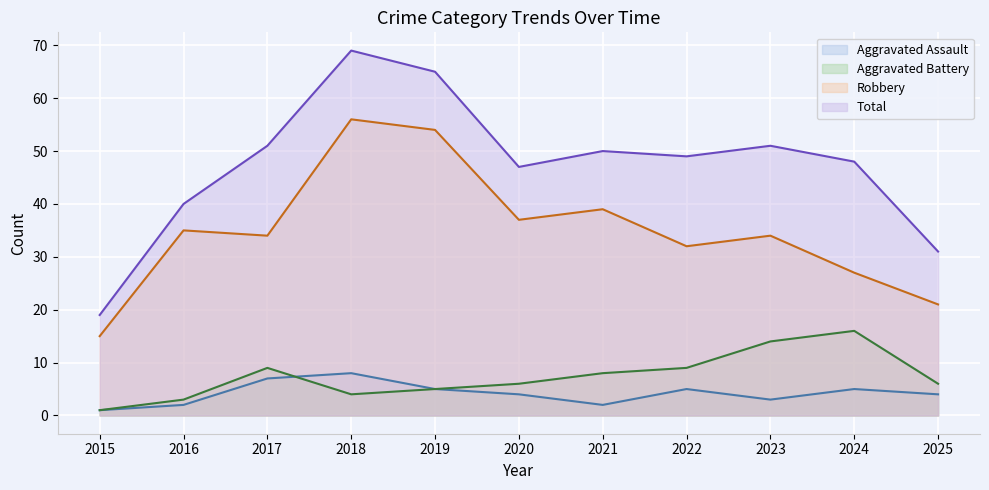

Reading left to right, what are all the values shown in this chart?

Aggravated Assault: 1	2	7	8	5	4	2	5	3	5	4
Aggravated Battery: 1	3	9	4	5	6	8	9	14	16	6
Robbery: 15	35	34	56	54	37	39	32	34	27	21
Total: 19	40	51	69	65	47	50	49	51	48	31